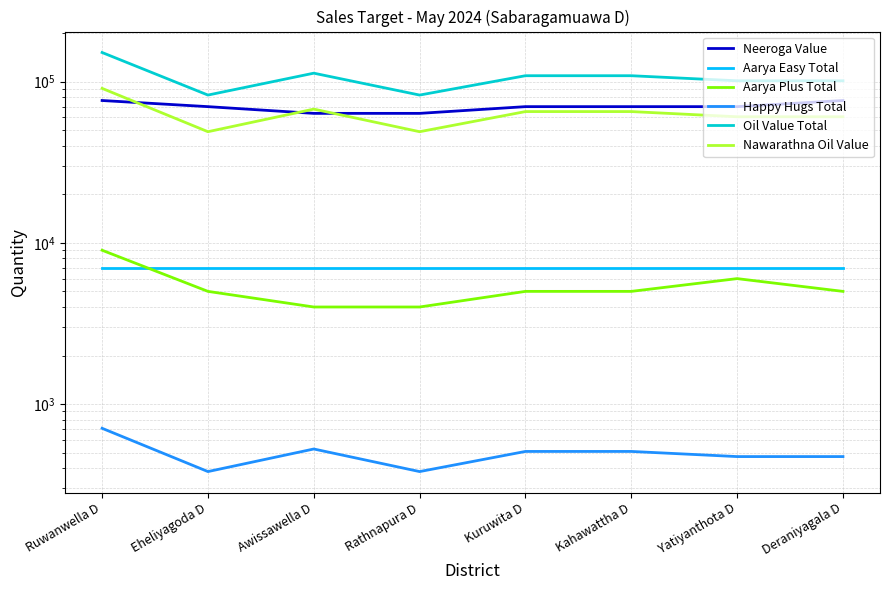

Reading left to right, transcribe all the data shown in this chart.

Neeroga Value: 76430	70017	63604	63604	70017	70017	70017	76430
Aarya Easy Total: 7000	7000	7000	7000	7000	7000	7000	7000
Aarya Plus Total: 9000	5000	4000	4000	5000	5000	6000	5000
Happy Hugs Total: 707	381	526	381	508	508	472	472
Oil Value Total: 151747	82611	112936	82611	108920	108920	101288	101288
Nawarathna Oil Value: 90897	48945	67590	48945	65259	65259	60598	60598